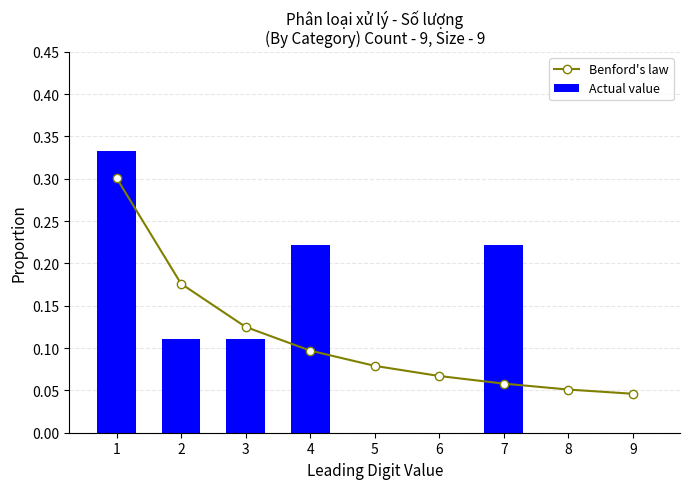

What are all the series names shown in the legend?

Benford's law, Actual value